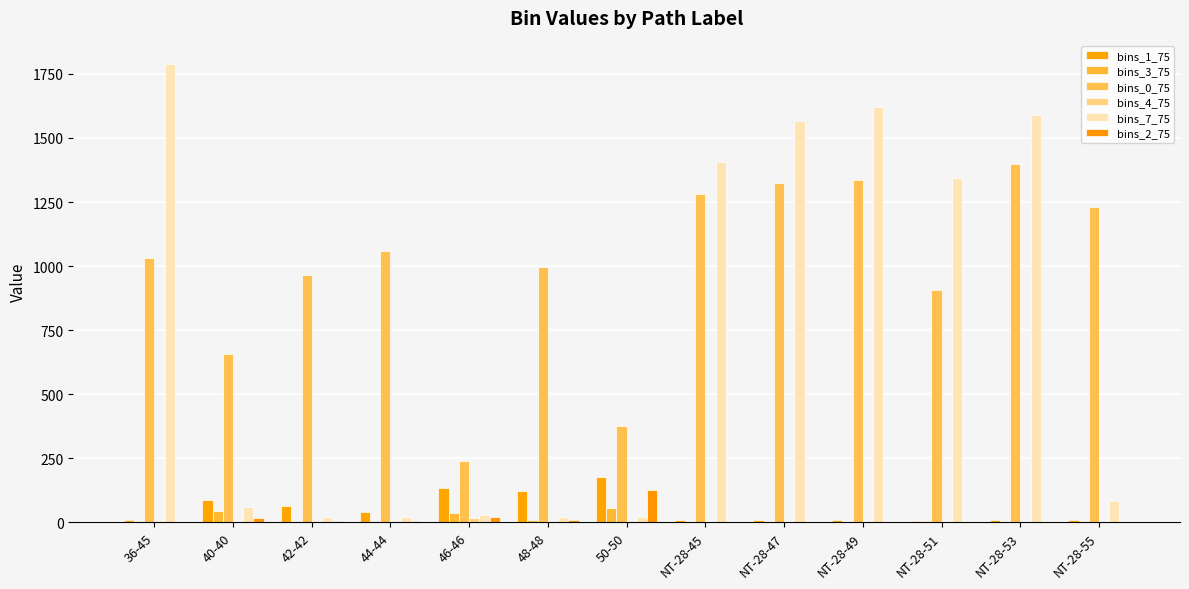

What is the minimum value shown in the chart?

2